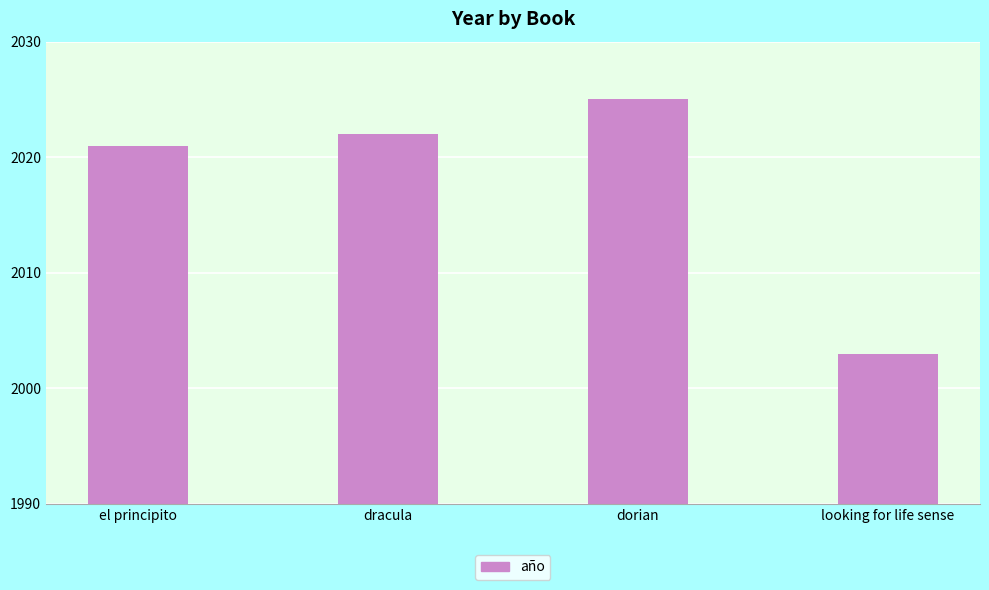

Which has a higher value, el principito or dracula?

dracula